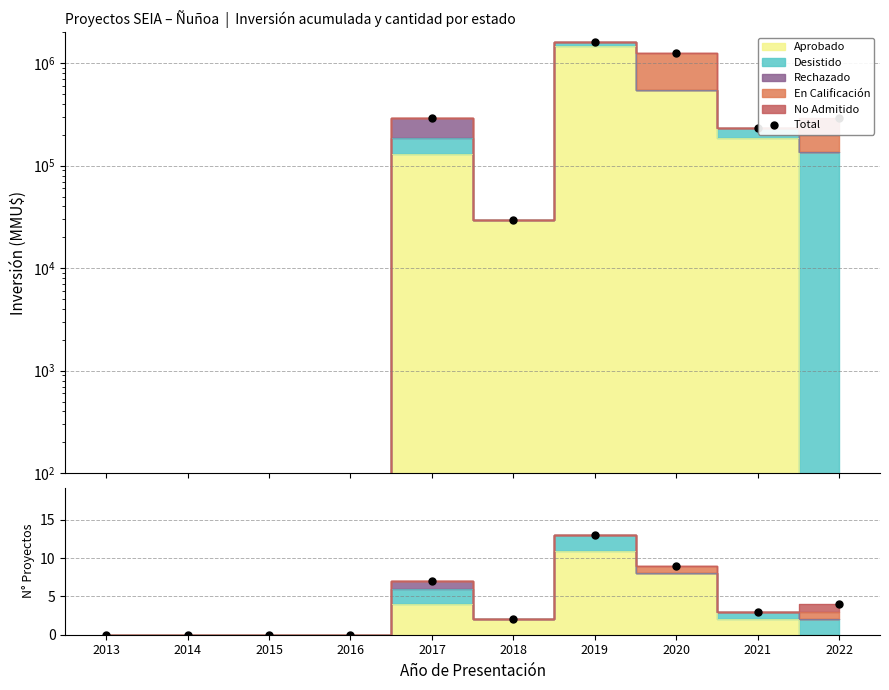

Approximately how many times larger is the value at 2021 compared to 2022?

0.8